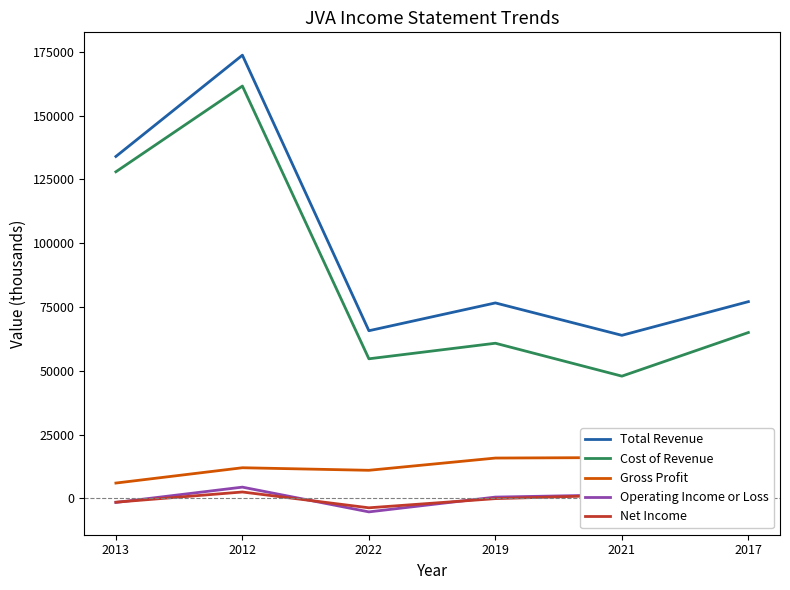

At which label does Total Revenue first exceed 77100?

2013